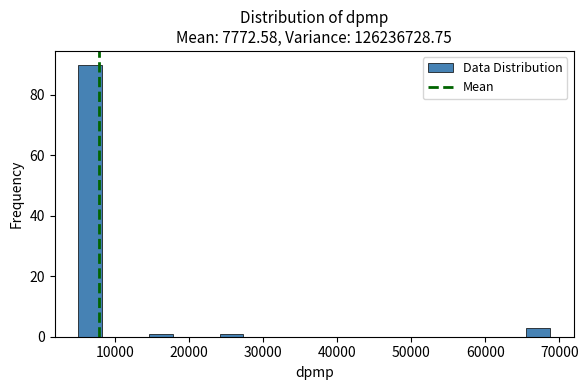

Around what value on the x-axis is the tallest bar? Give the approximate position of its centre, as read against the axis.

7000